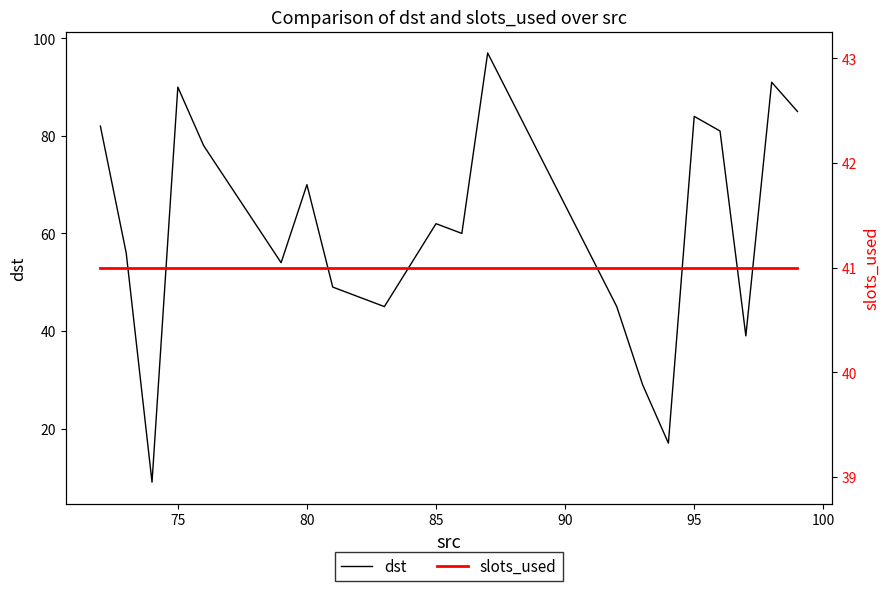

Which series has the widest spread of values?

dst